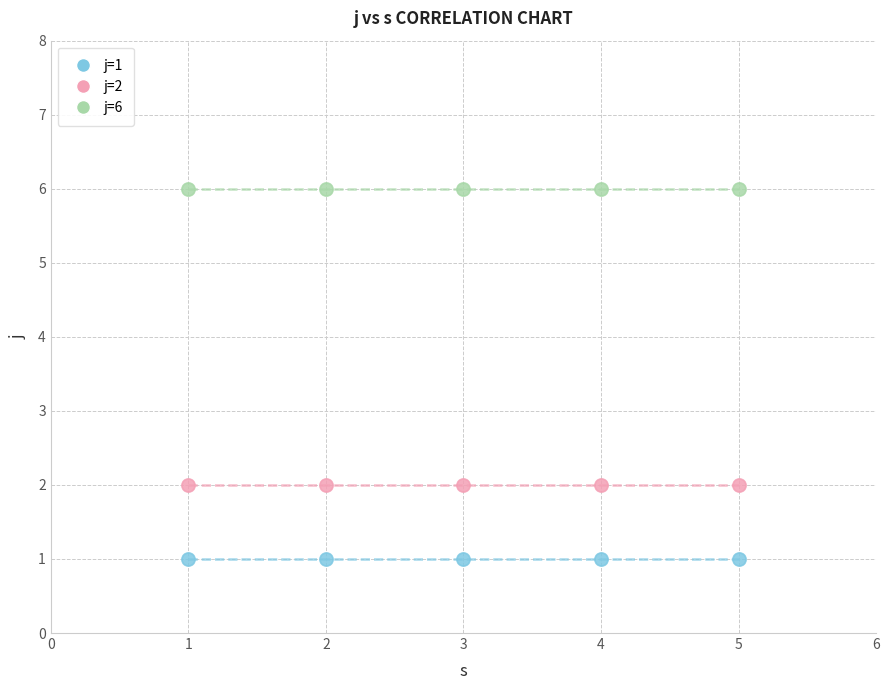

Which series reaches the minimum Y coordinate?

j=1